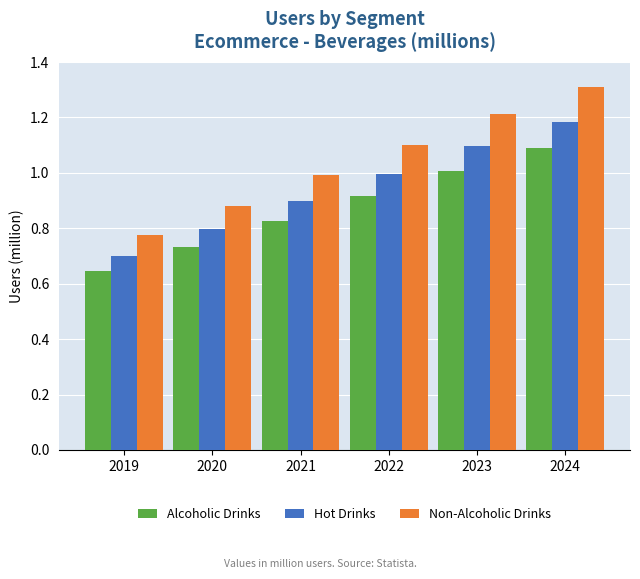

At which category does the chart reach its minimum across all series?

2019